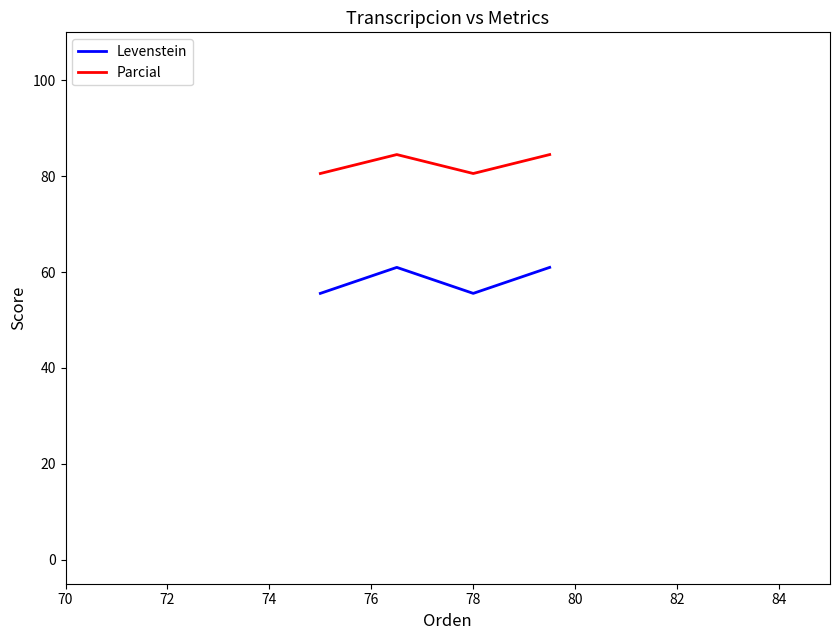

In Levenstein, how many points are lower than both neighbors (excluding endpoints)?

1